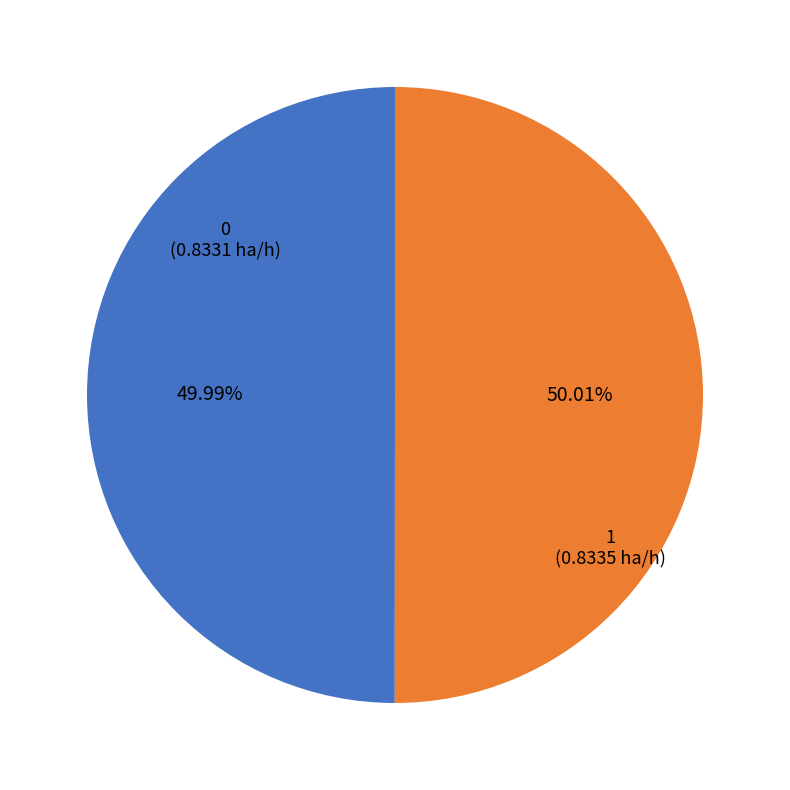

Is it true that 0 is 50% of the pie?

True